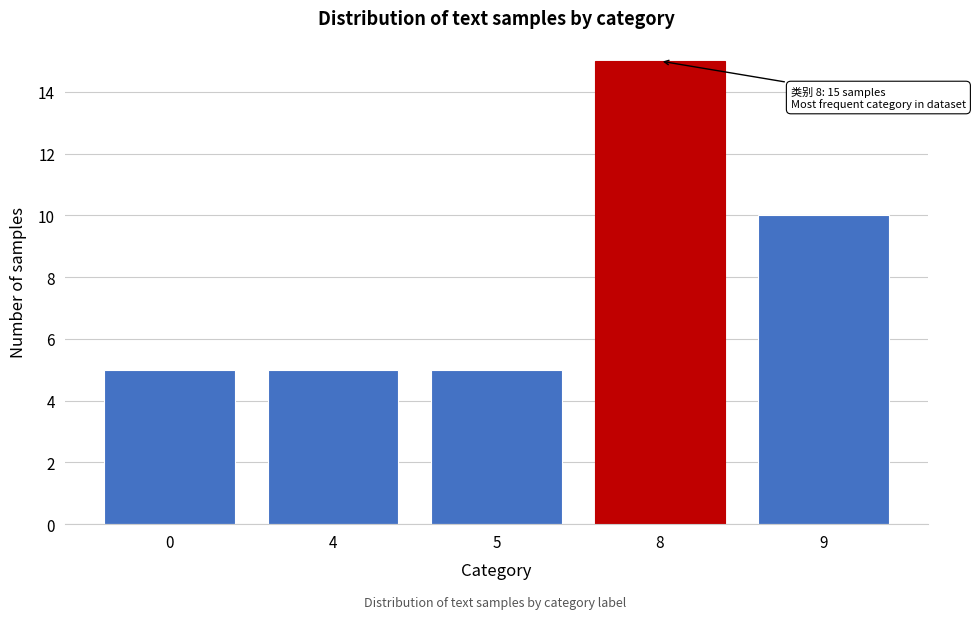

Reading left to right, extract all data points from this chart.

0=5	4=5	5=5	8=15	9=10